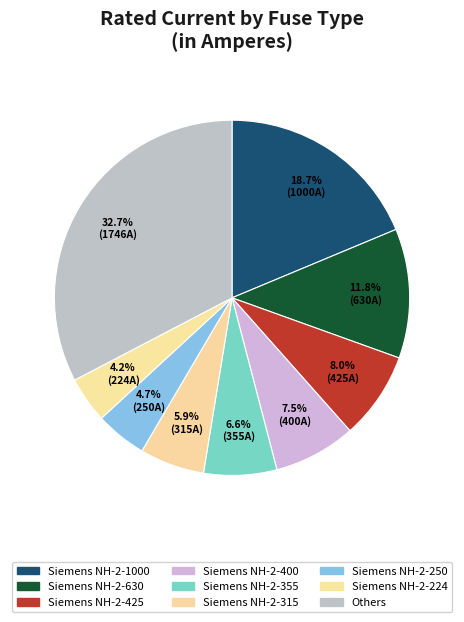

Count the number of slices in the pie.

9